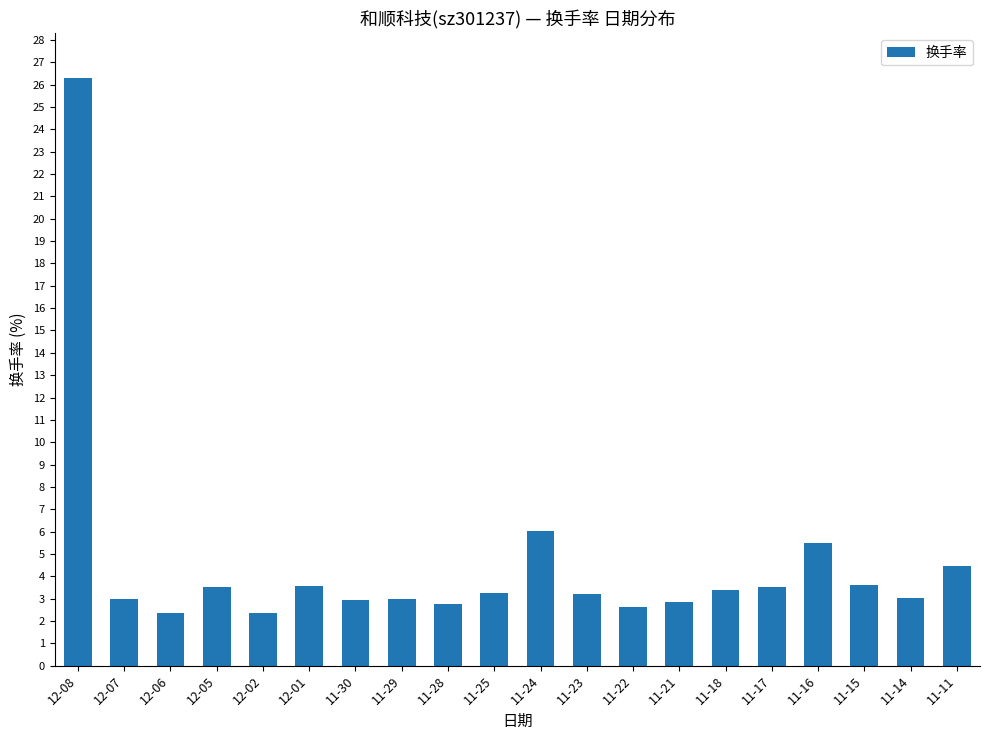

What is the average value?

4.6